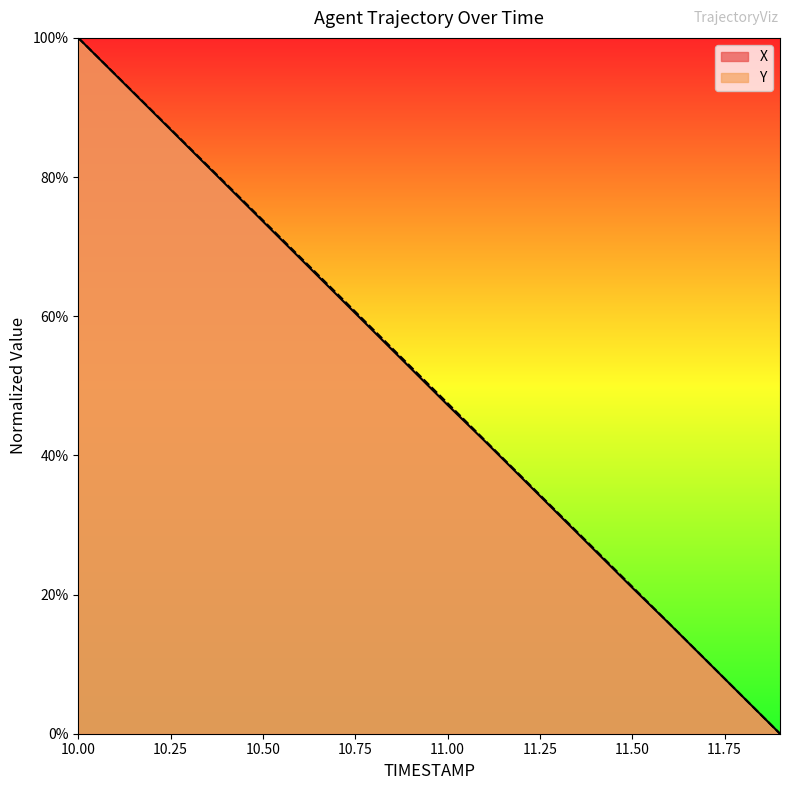

Reading left to right, list all the values displayed in this chart.

X: 10.0=100.0	10.1=94.7	10.2=89.4	10.3=84.2	10.4=78.9	10.5=73.6	10.6=68.3	10.7=63.1	10.8=57.8	10.9=52.5	11.0=47.2	11.1=42.1	11.2=36.8	11.3=31.5	11.4=26.3	11.5=21.0	11.6=15.8	11.7=10.6	11.8=5.3	11.9=0.0
Y: 10.0=100.0	10.1=94.8	10.2=89.5	10.3=84.3	10.4=79.0	10.5=73.8	10.6=68.5	10.7=63.3	10.8=58.0	10.9=52.7	11.0=47.5	11.1=42.2	11.2=37.0	11.3=31.7	11.4=26.4	11.5=21.1	11.6=15.9	11.7=10.6	11.8=5.3	11.9=0.0